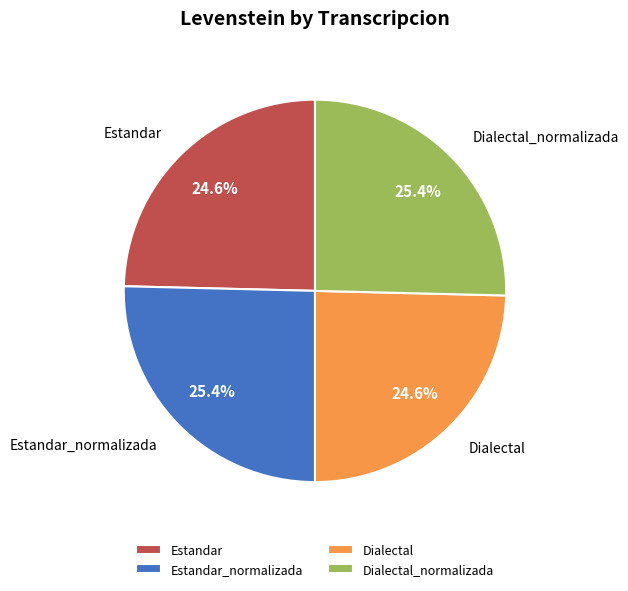

What is the ratio of the value at Estandar to the value at Dialectal?

1.0